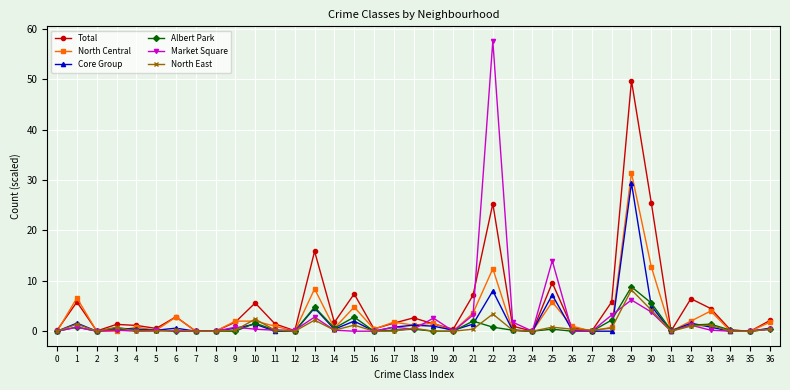

At which category is the sum across all series the highest?

29